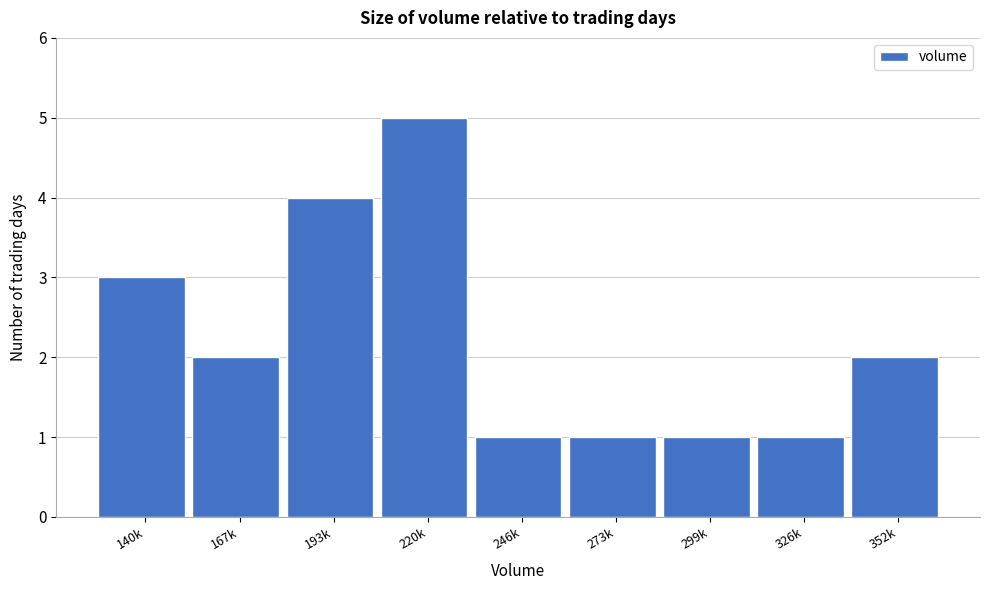

Reading right to left, transcribe all the data shown in this chart.

352k=2	326k=1	299k=1	273k=1	246k=1	220k=5	193k=4	167k=2	140k=3